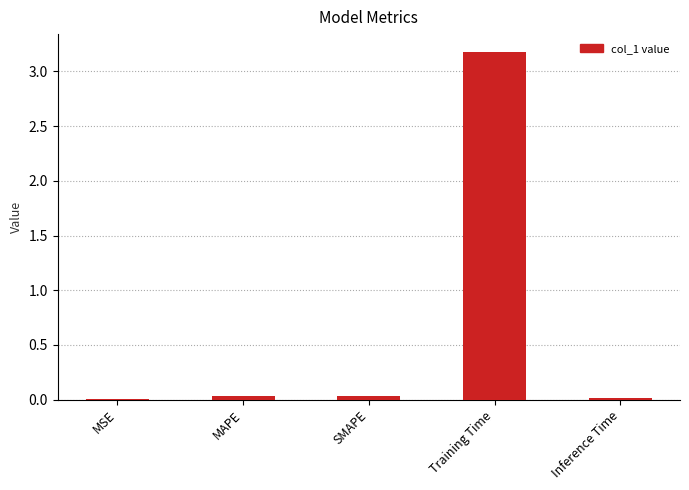

Does the chart contain stacked bars?

No